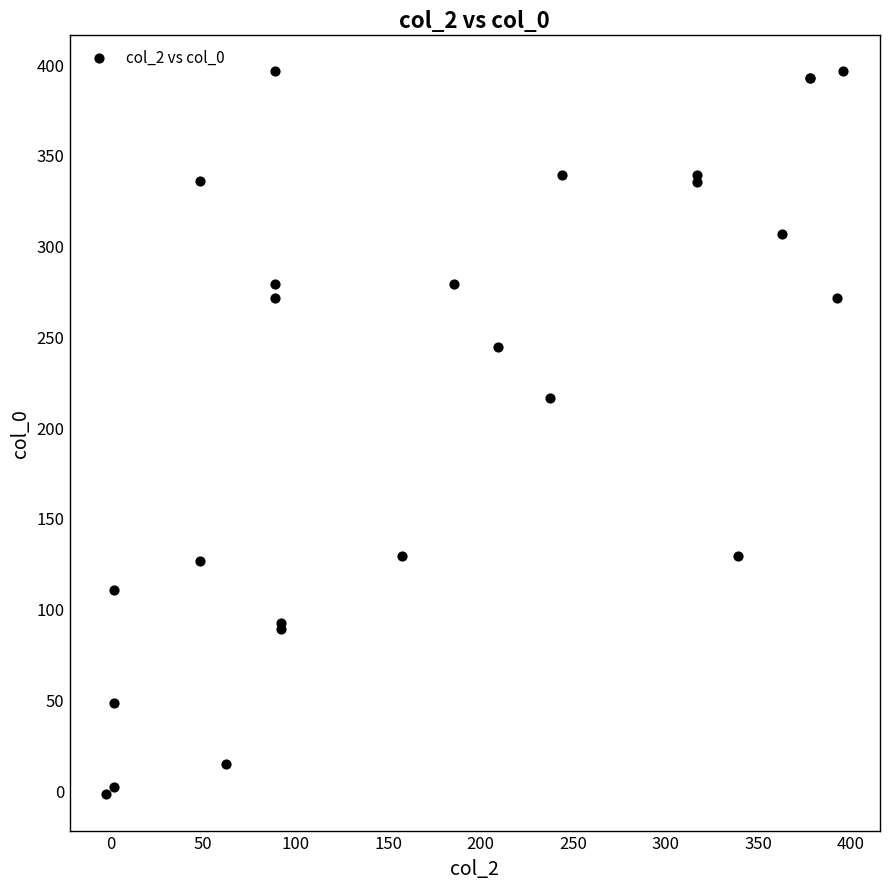

What Y value in the scatter plot is closest to 196?

216.3